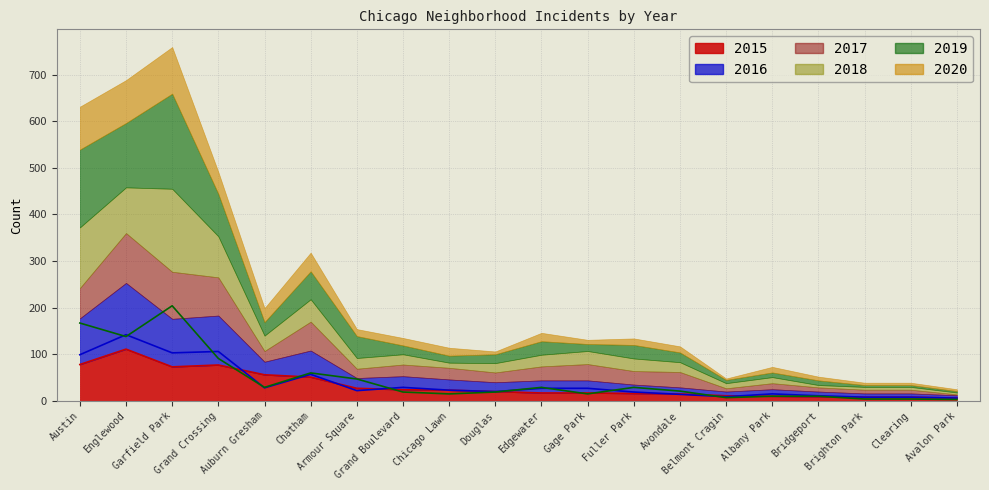

Does the chart display data point markers on the line(s)?

No